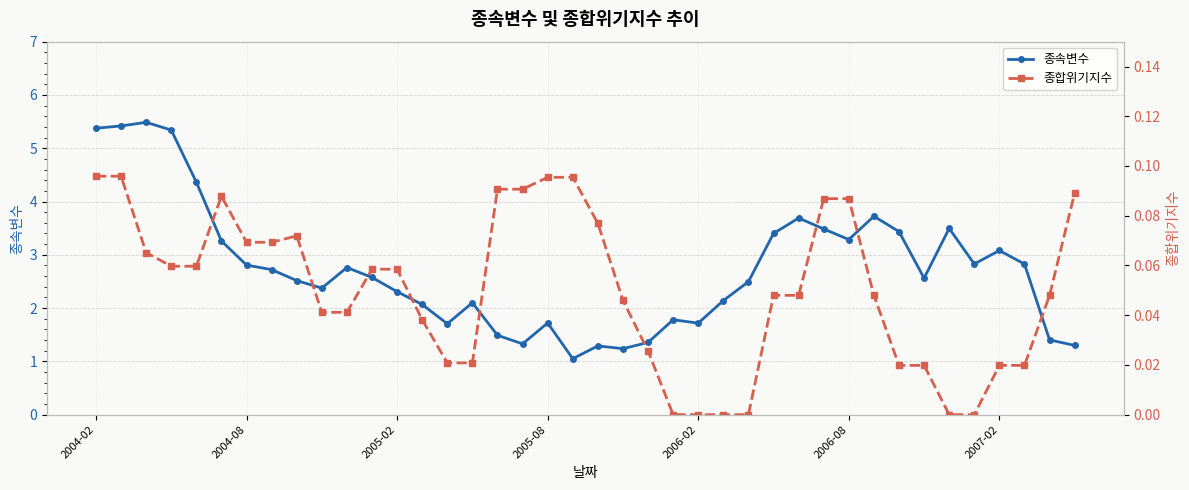

What is the maximum value for 종속변수?

5.5